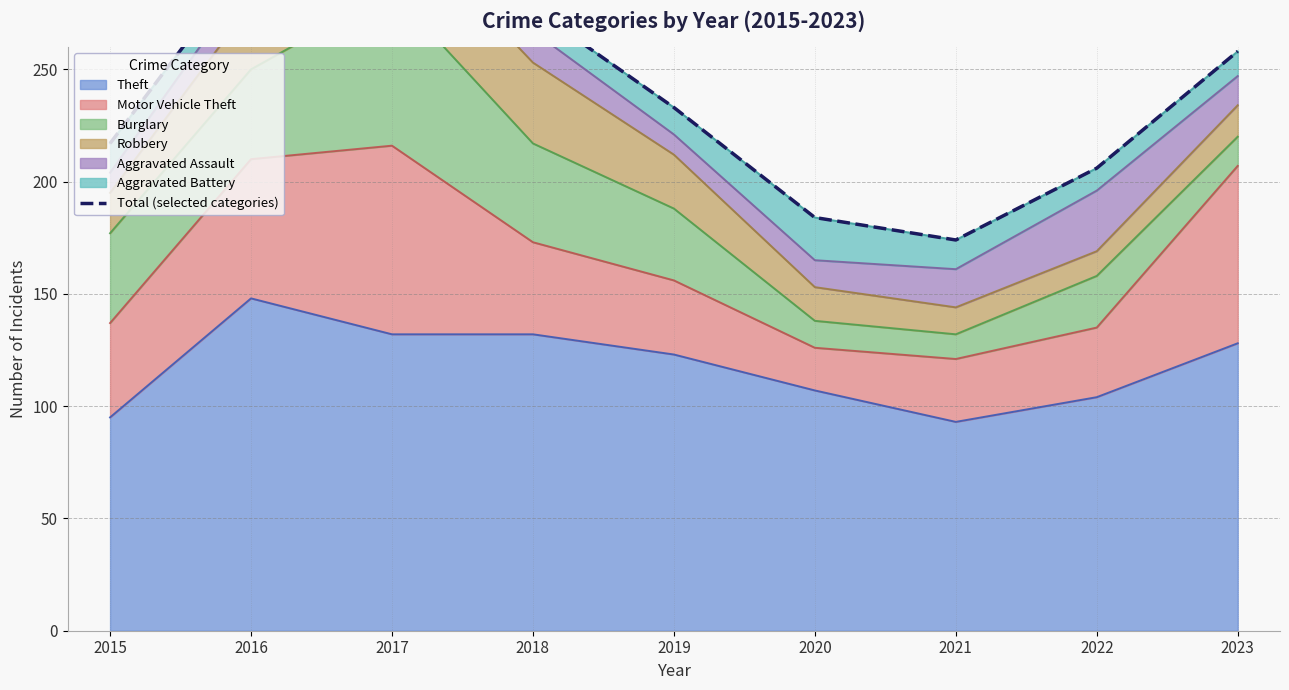

Reading left to right, transcribe all the data shown in this chart.

2015=217	2016=300	2017=349	2018=277	2019=233	2020=184	2021=174	2022=206	2023=258